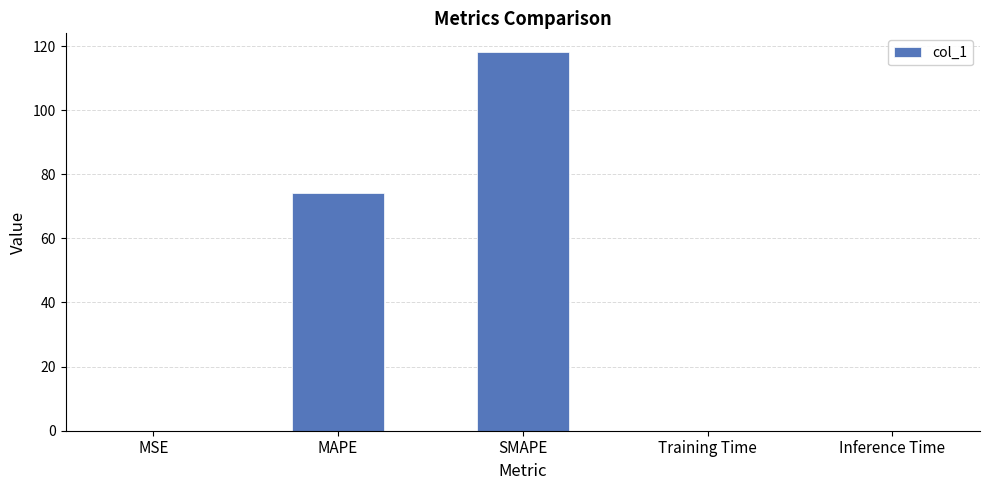

True or false: the data shows 0.0 at MSE.

True